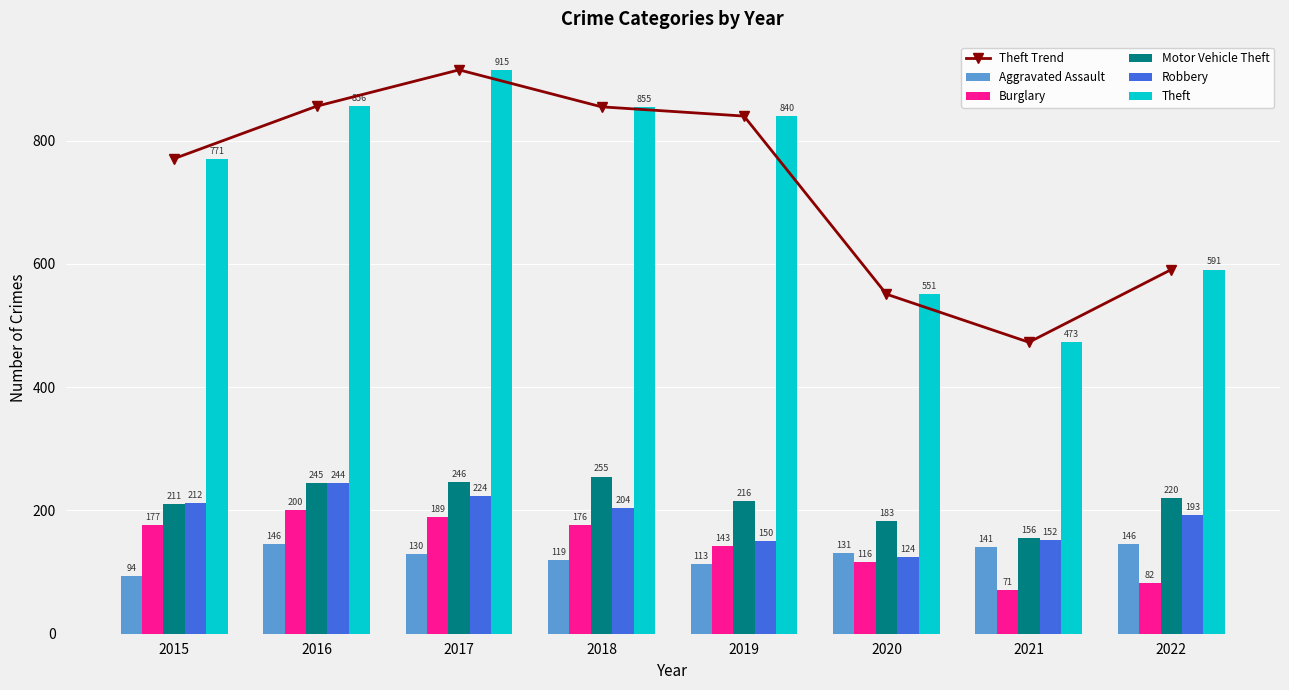

At how many categories does at least one series exceed 236?

8